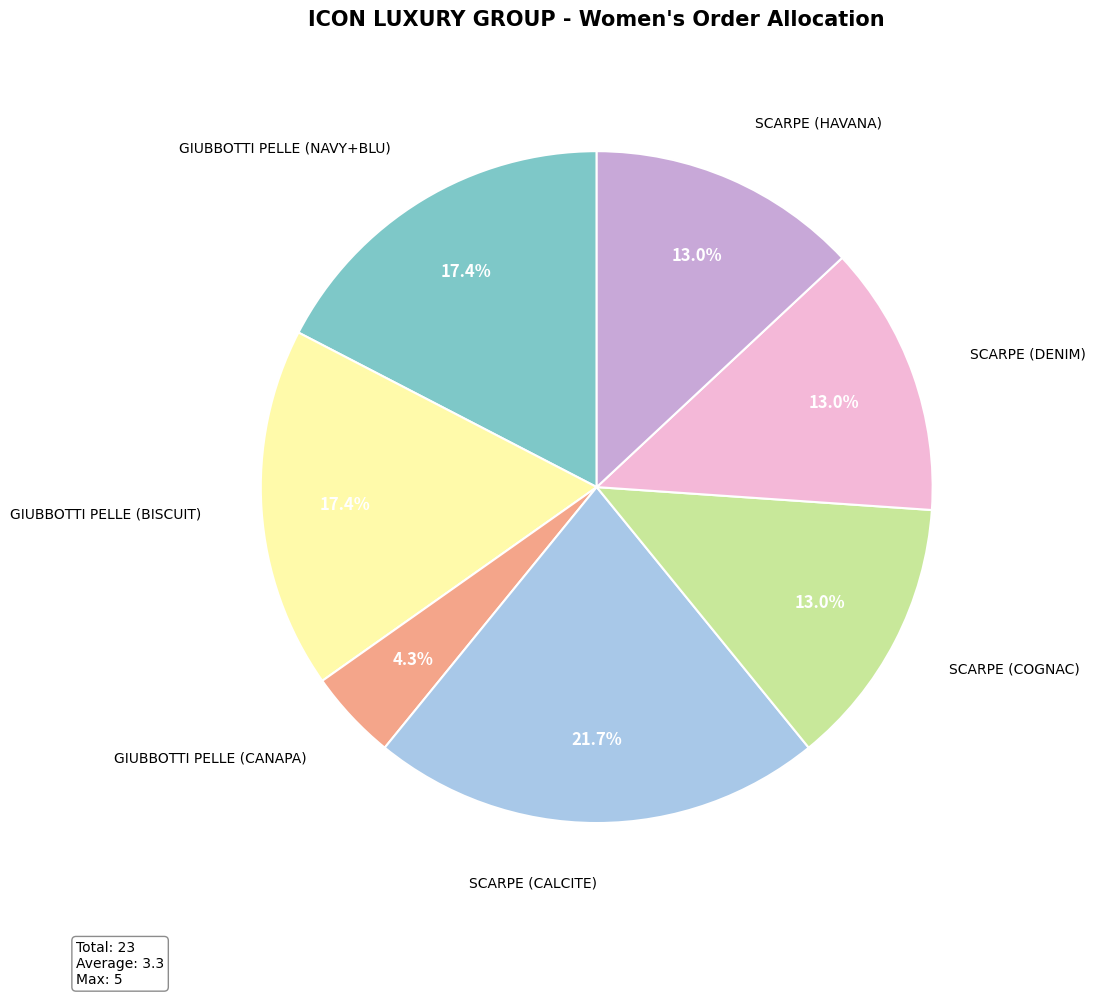

What percentage is the SCARPE (COGNAC) slice, to the nearest percent?

13%